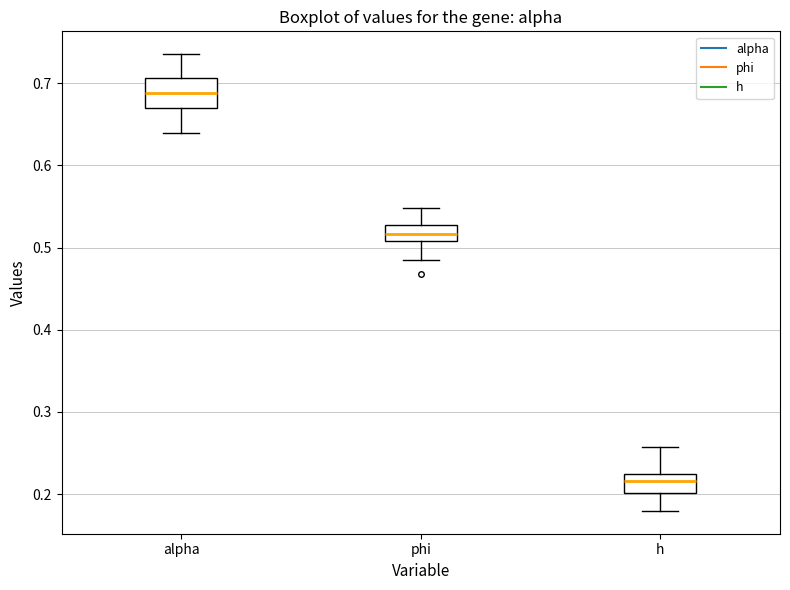

Which box is the tallest, from its lower edge to its upper edge?

alpha